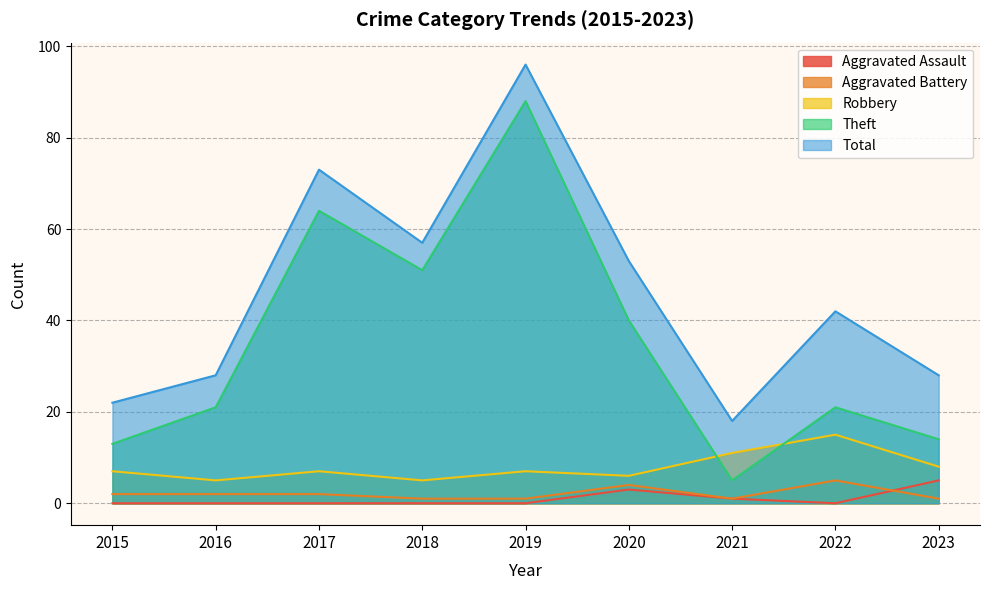

Between 2019 and 2023, which series saw the biggest shift?

Theft